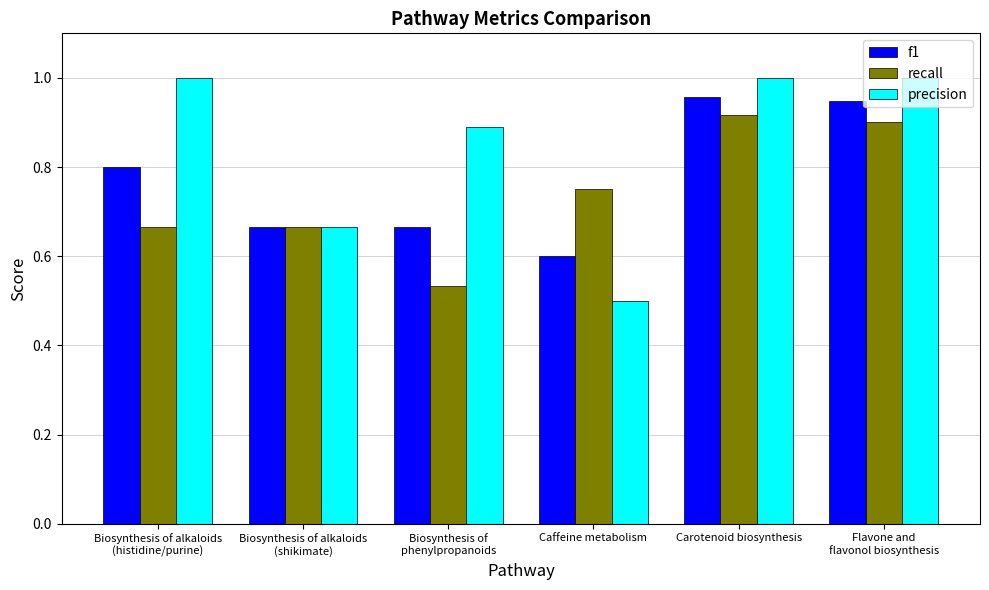

The value of recall at Biosynthesis of alkaloids
(histidine/purine) is 0.4. True or false?

False